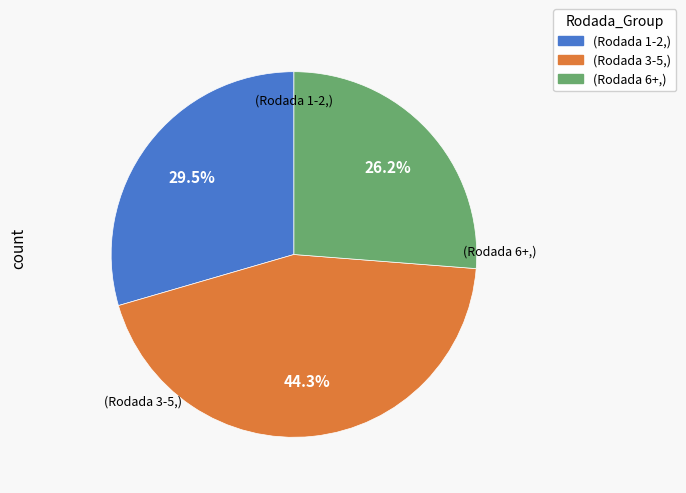

Is there a majority slice in this chart?

No